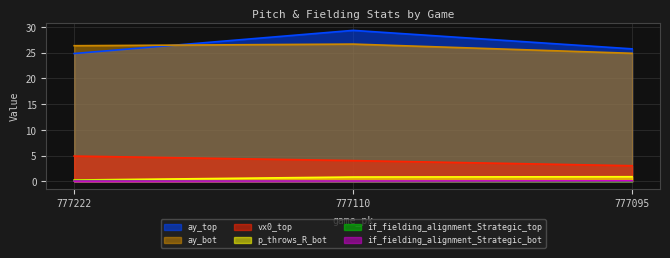

How many lines are shown in the chart?

6